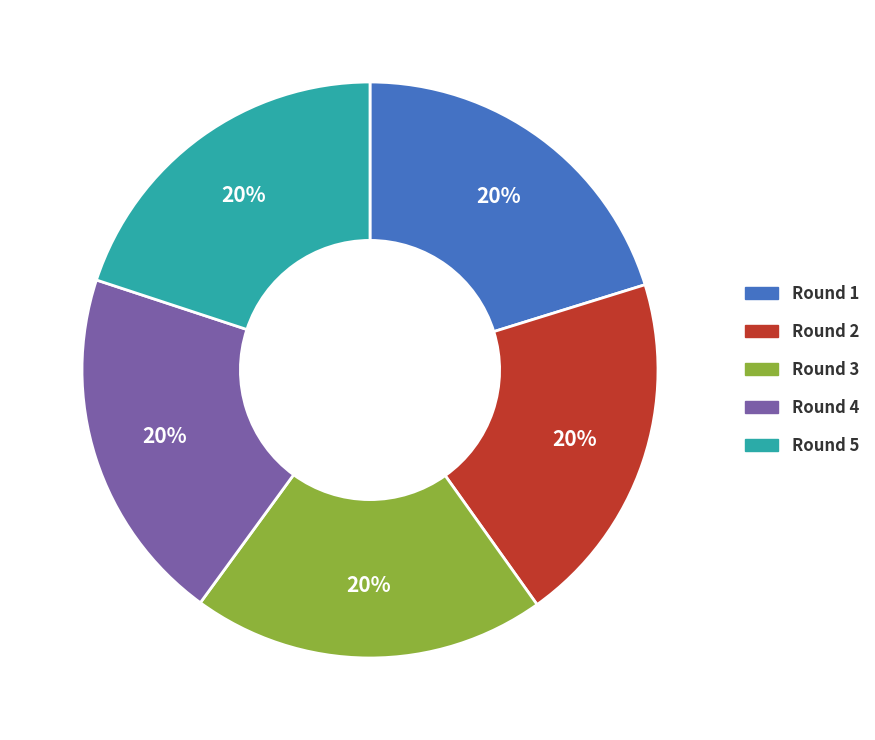

Is Round 3 the majority of the pie?

No